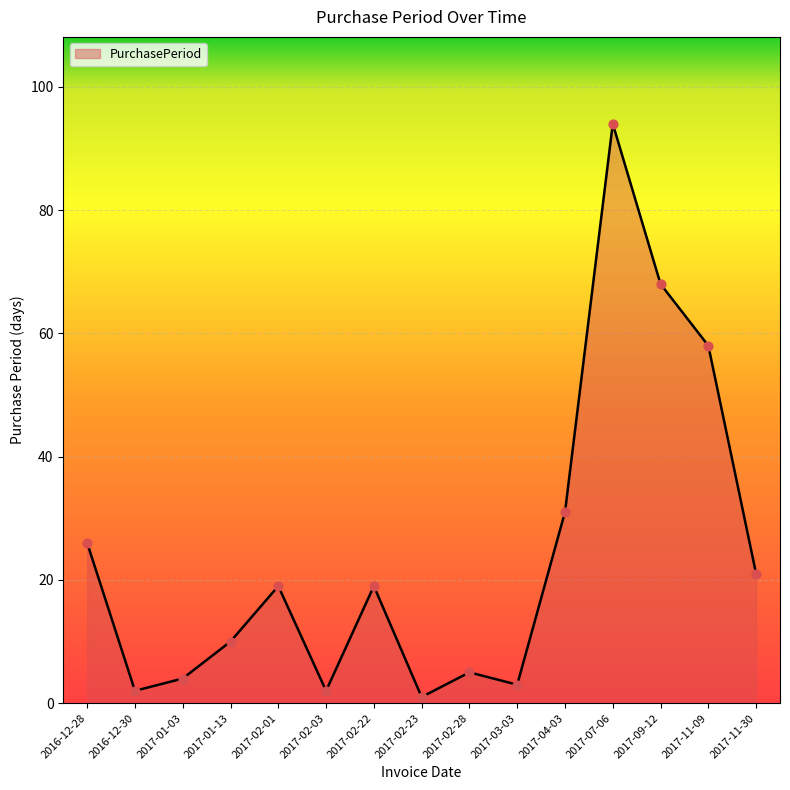

Approximately how many times larger is the value at 2016-12-30 compared to 2016-12-28?

0.1